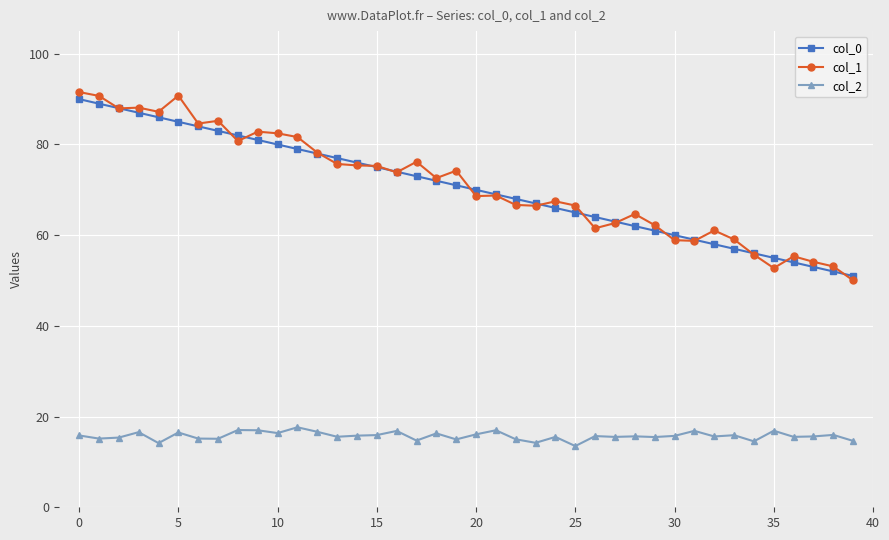

How many distinct data groups are displayed?

3